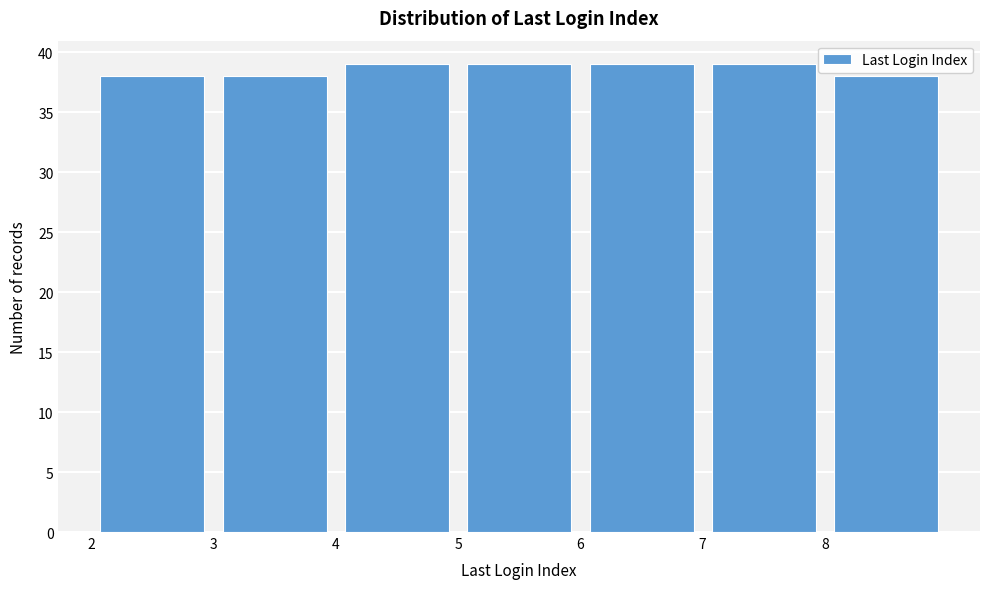

Reading left to right, list every bar in this chart as the range it spans on the x-axis followed by its height. The values are not printed on the chart, so give them approximately, as read against the axis.

2 to 3: 38
3 to 4: 38
4 to 5: 39
5 to 6: 39
6 to 7: 39
7 to 8: 39
8 to 9: 38